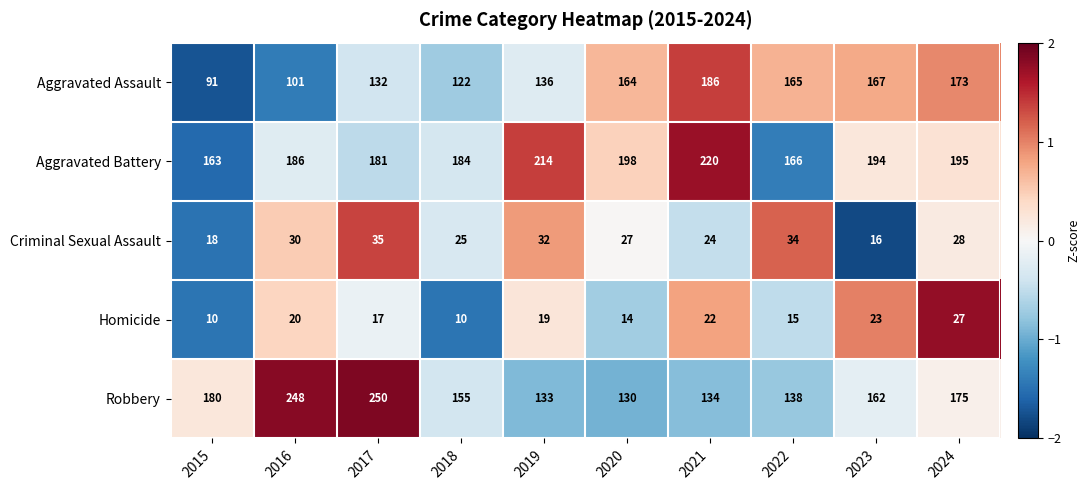

Which series has the widest spread of values?

Robbery